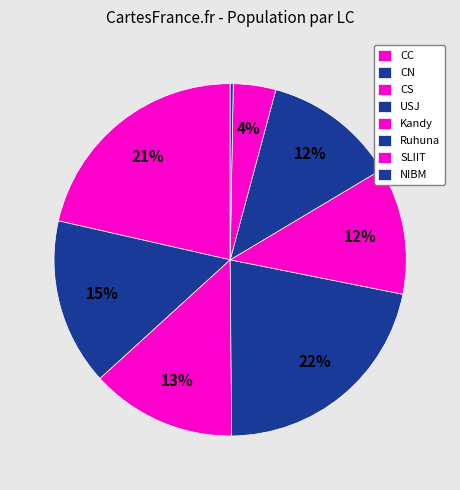

What portion of the pie excludes NIBM?

99.7%